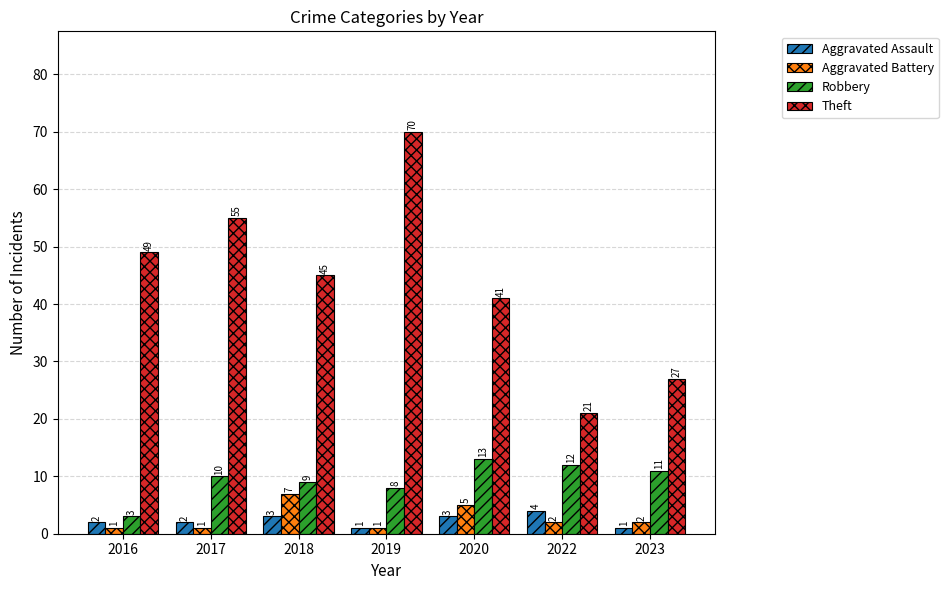

What is the difference between the maximum and minimum values in the Aggravated Assault series?

3